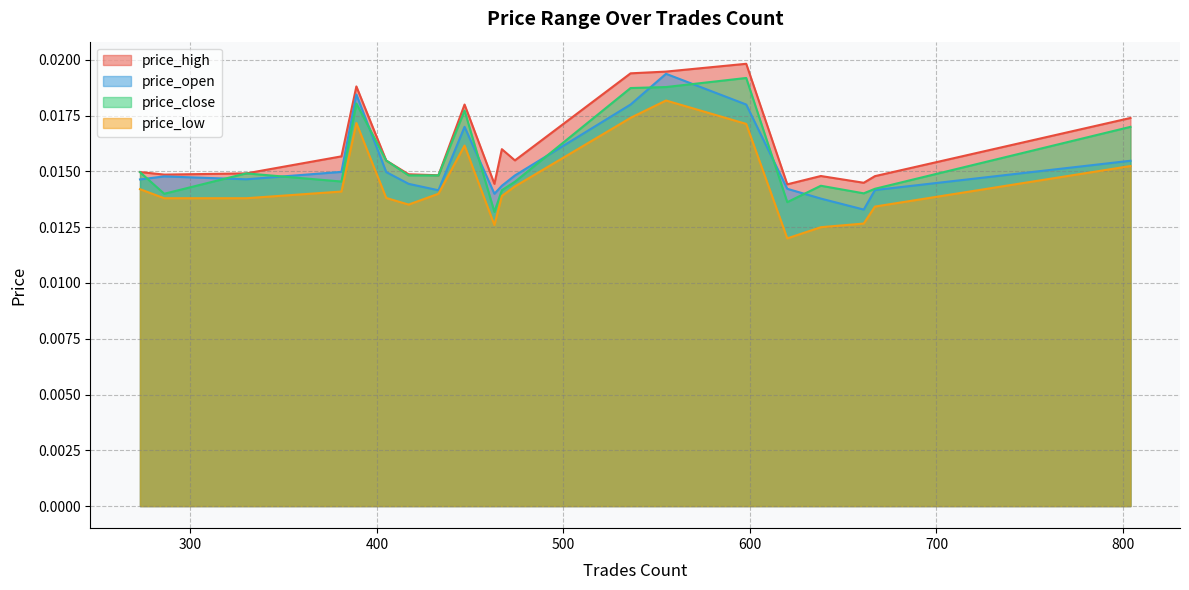

Between 620 and 405, which series saw the biggest shift?

price_close